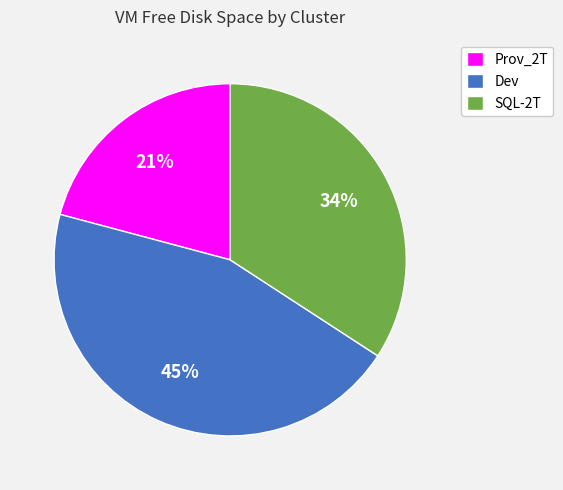

Is it true that Prov_2T is 21% of the pie?

True